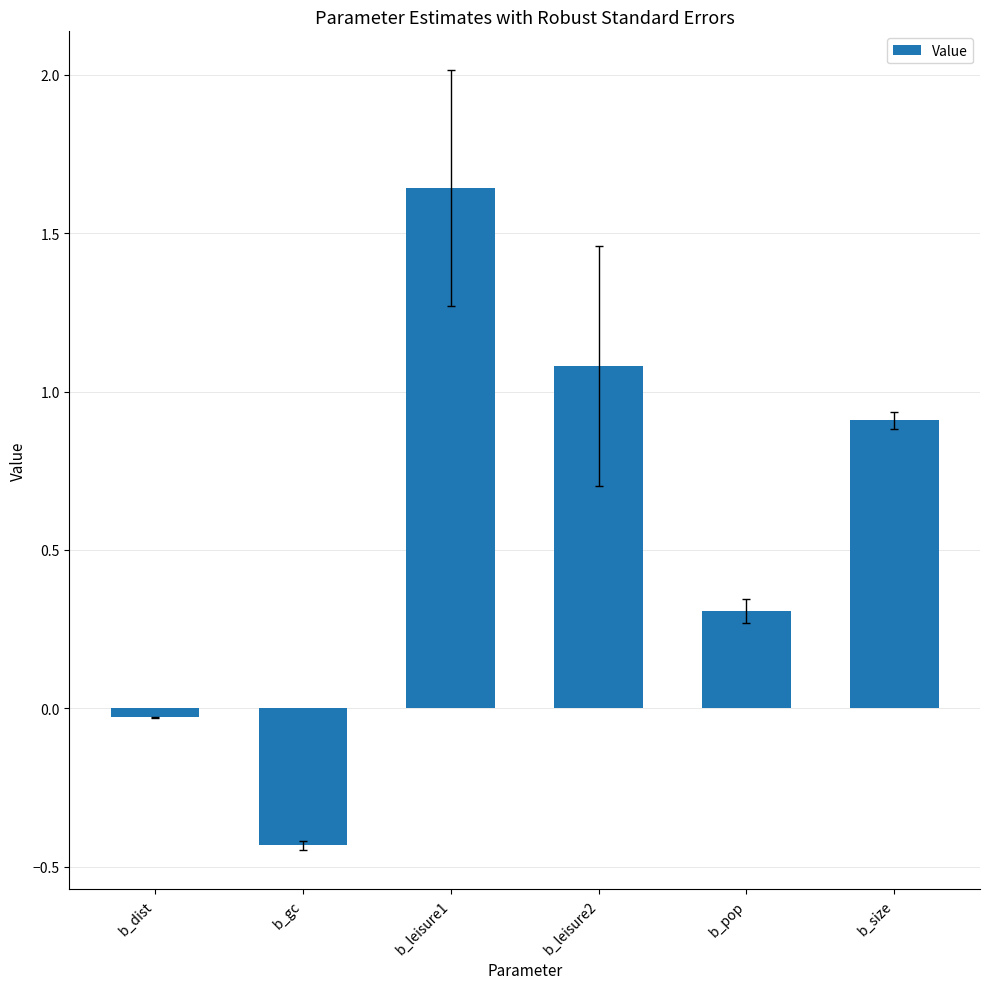

Which has a higher value, b_gc or b_dist?

b_dist